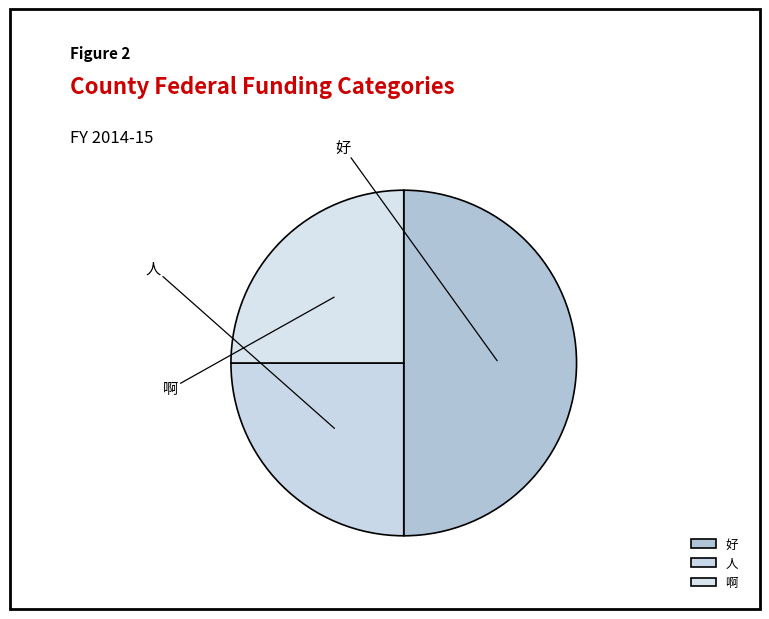

How many segments does this pie chart have?

3